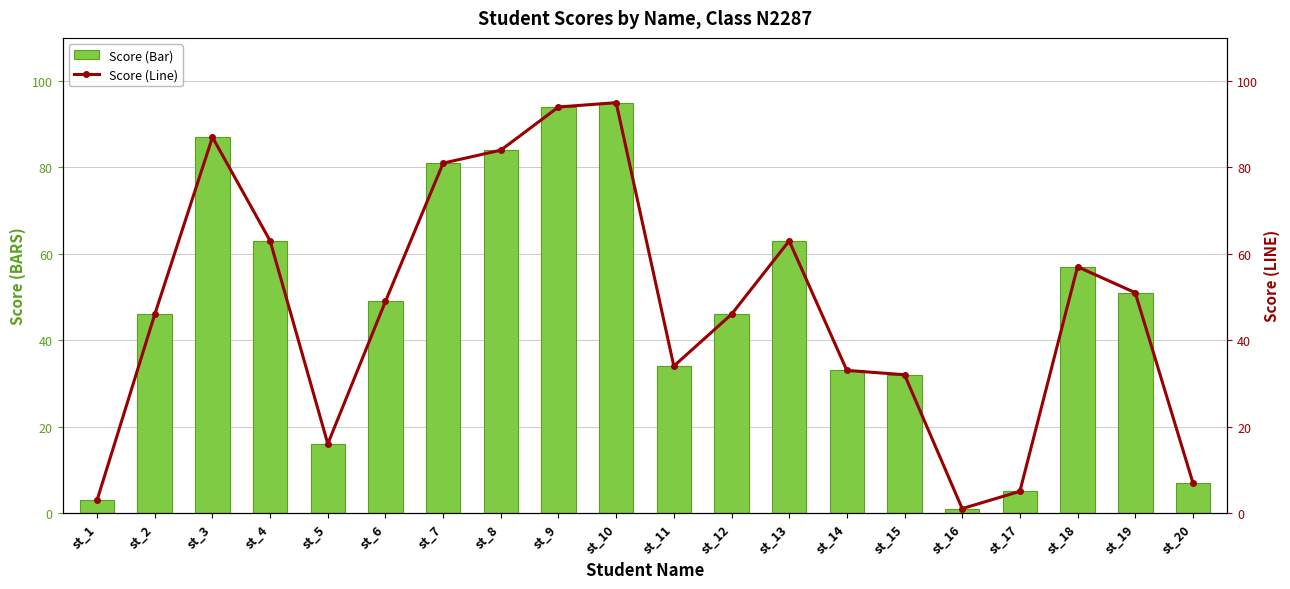

At which category is the sum across all series the highest?

st_10